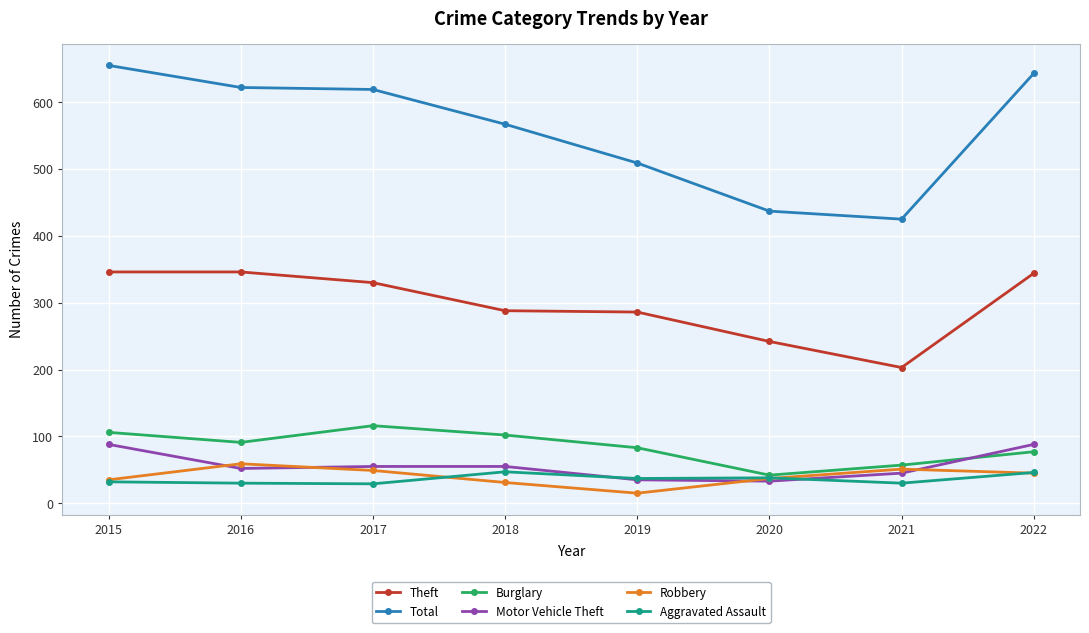

True or false: Motor Vehicle Theft and Theft intersect in this chart.

False